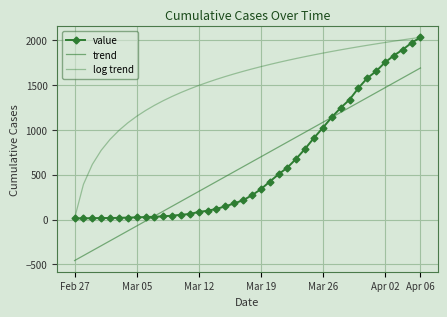

What is the minimum value for value?

13.0